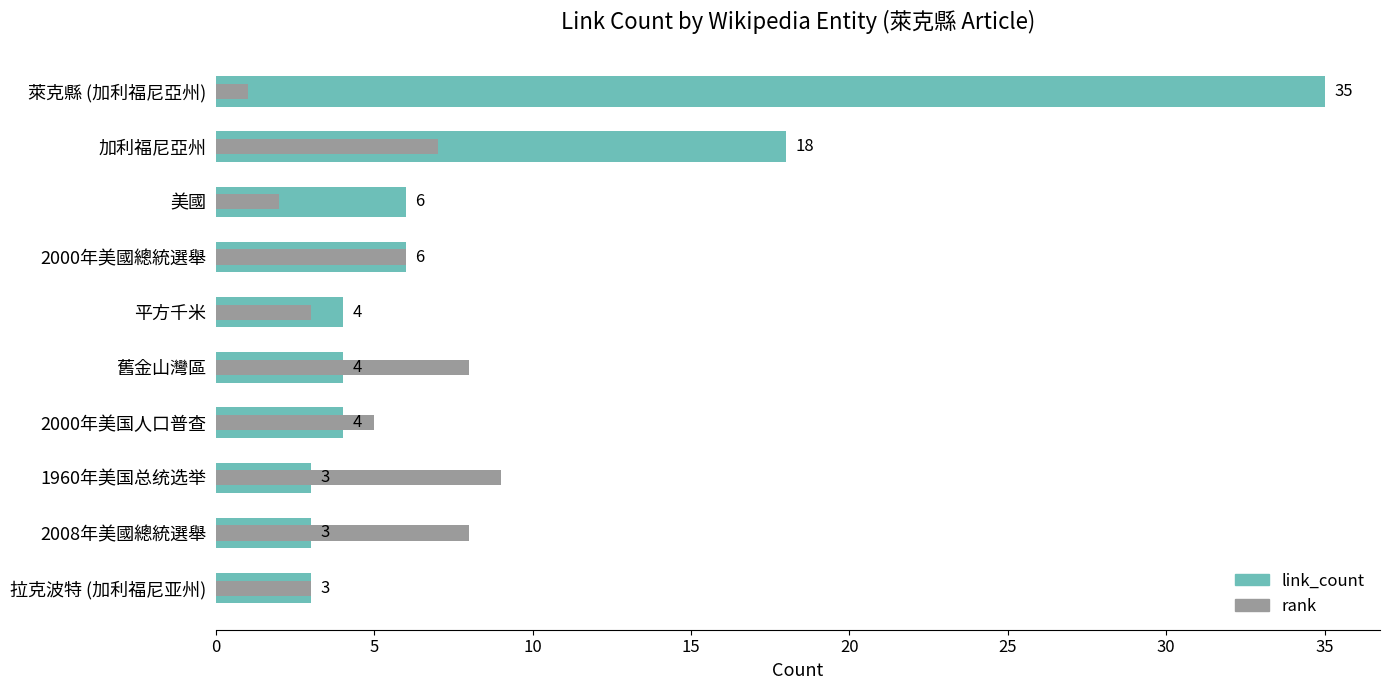

At how many categories does at least one series exceed 18?

1